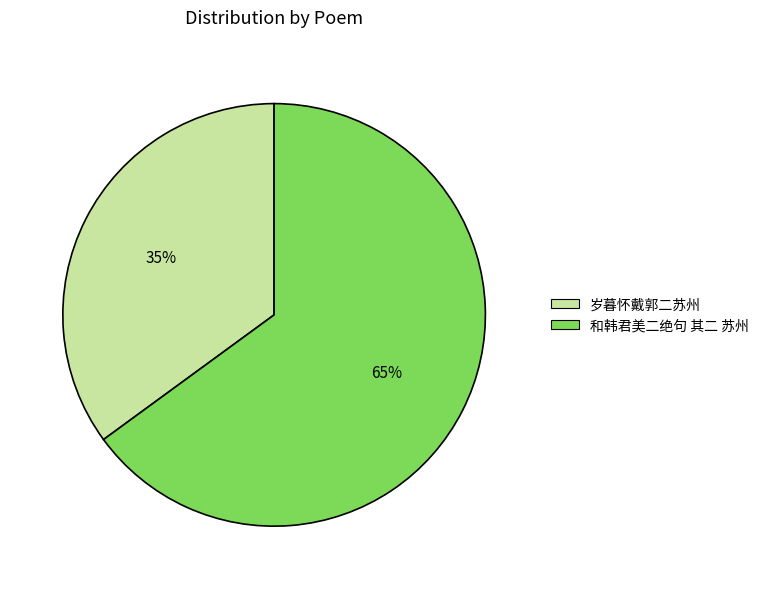

What is the ratio of the value at 岁暮怀戴郭二苏州 to the value at 和韩君美二绝句 其二 苏州?

0.5